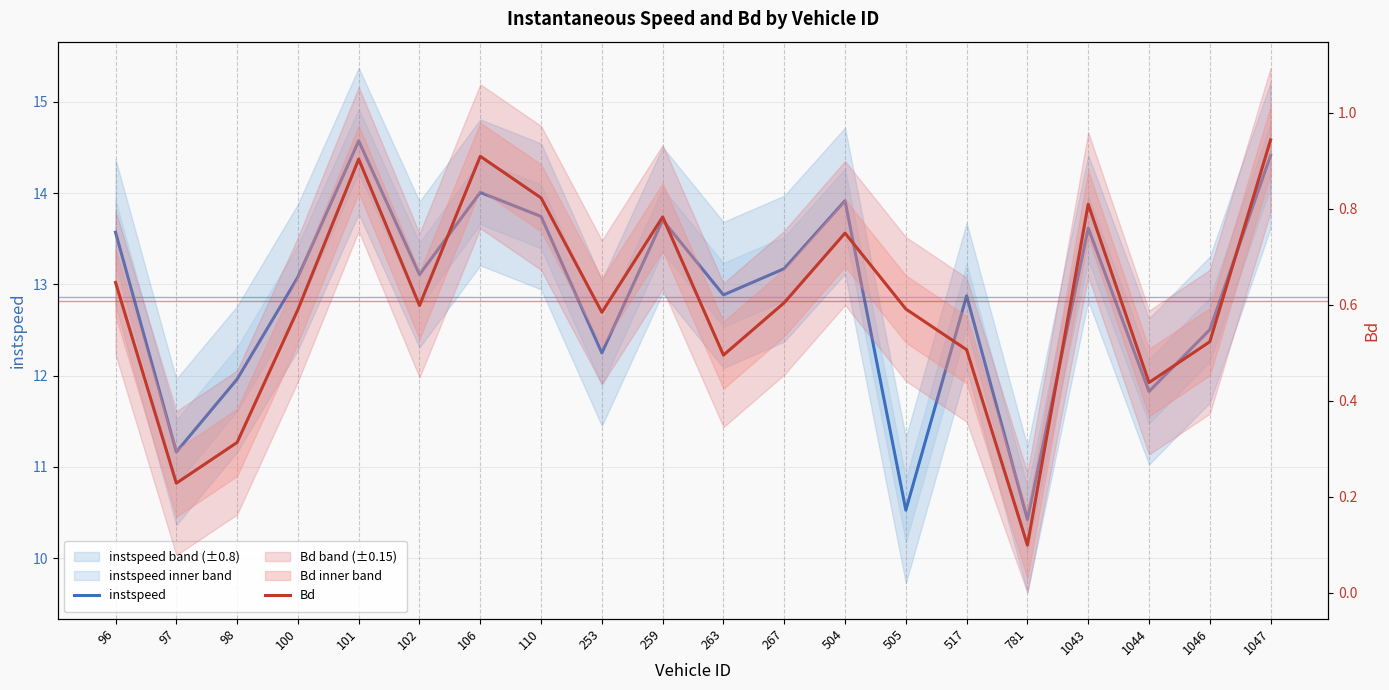

True or false: Bd and instspeed cross at least once.

False